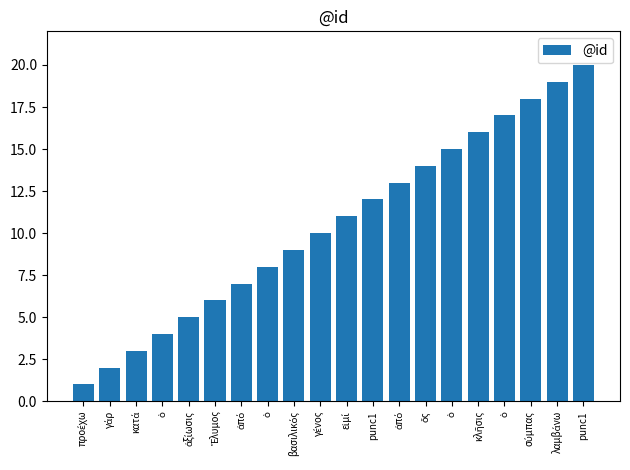

What is the label of the 19th bar from the left?

λαμβάνω